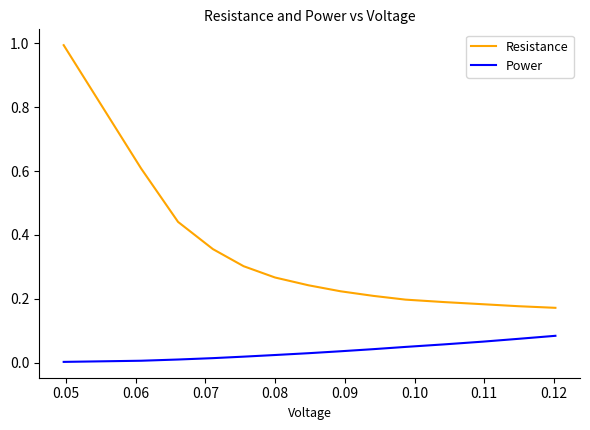

Which series has the largest total across all categories?

Resistance